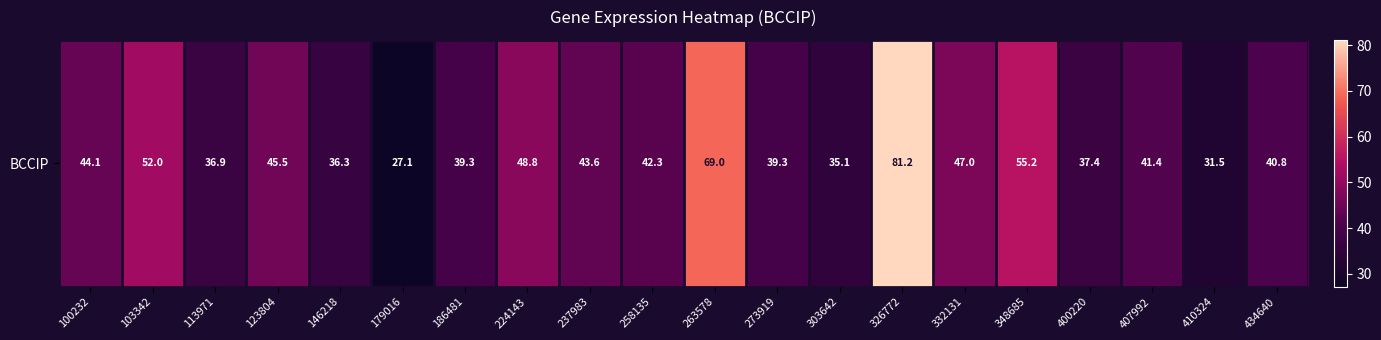

Reading left to right, extract all data points from this chart.

100232=44.1	103342=52.0	113971=36.9	123804=45.5	146218=36.3	179016=27.1	186481=39.3	224143=48.8	237983=43.6	258135=42.3	263578=69.0	273919=39.3	303642=35.1	326772=81.2	332131=47.0	348685=55.2	400220=37.4	407992=41.4	410324=31.5	434640=40.8